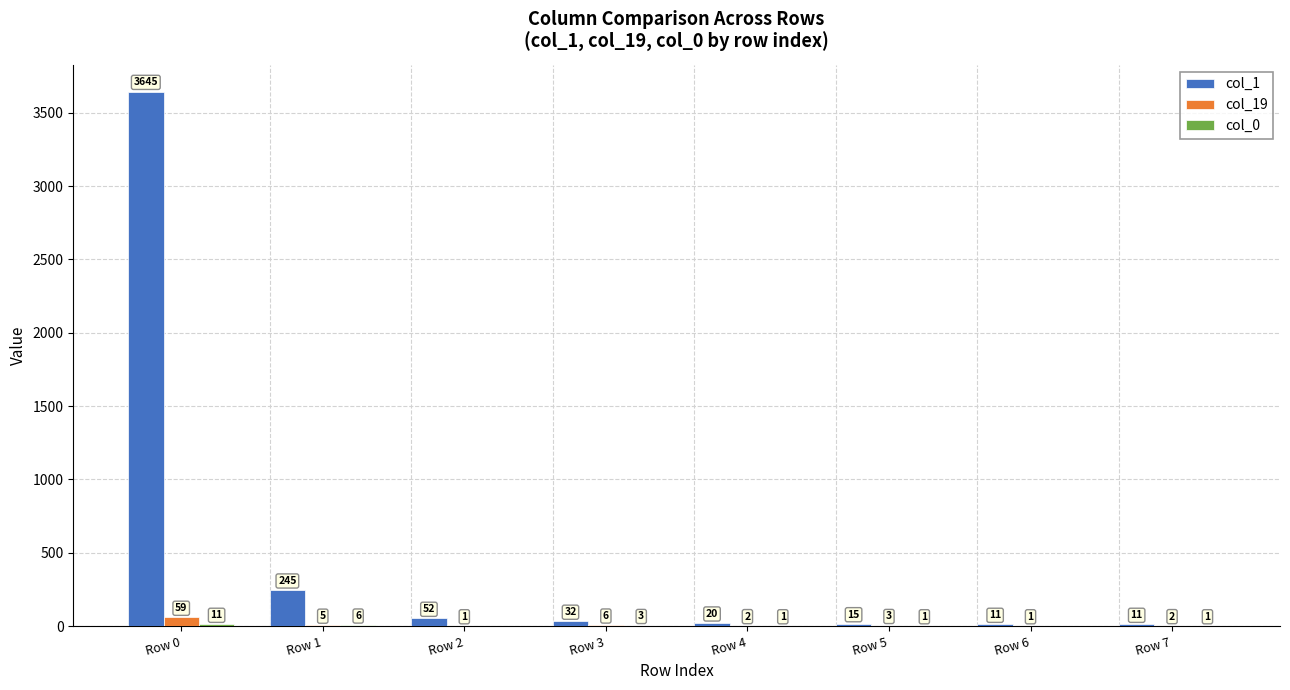

At which label is col_1 closest to 1828?

Row 1